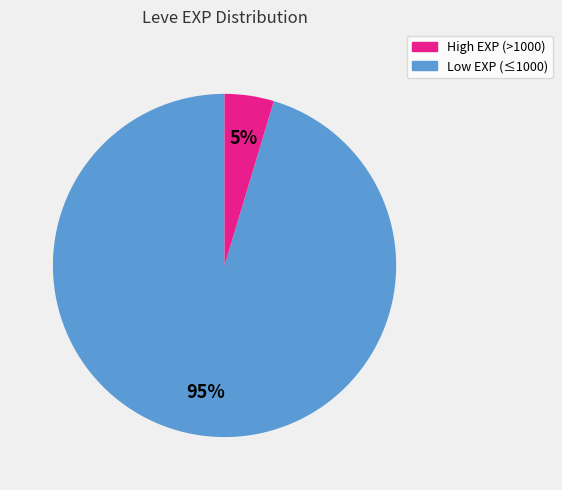

To the nearest percent, what is the average slice percentage?

50%